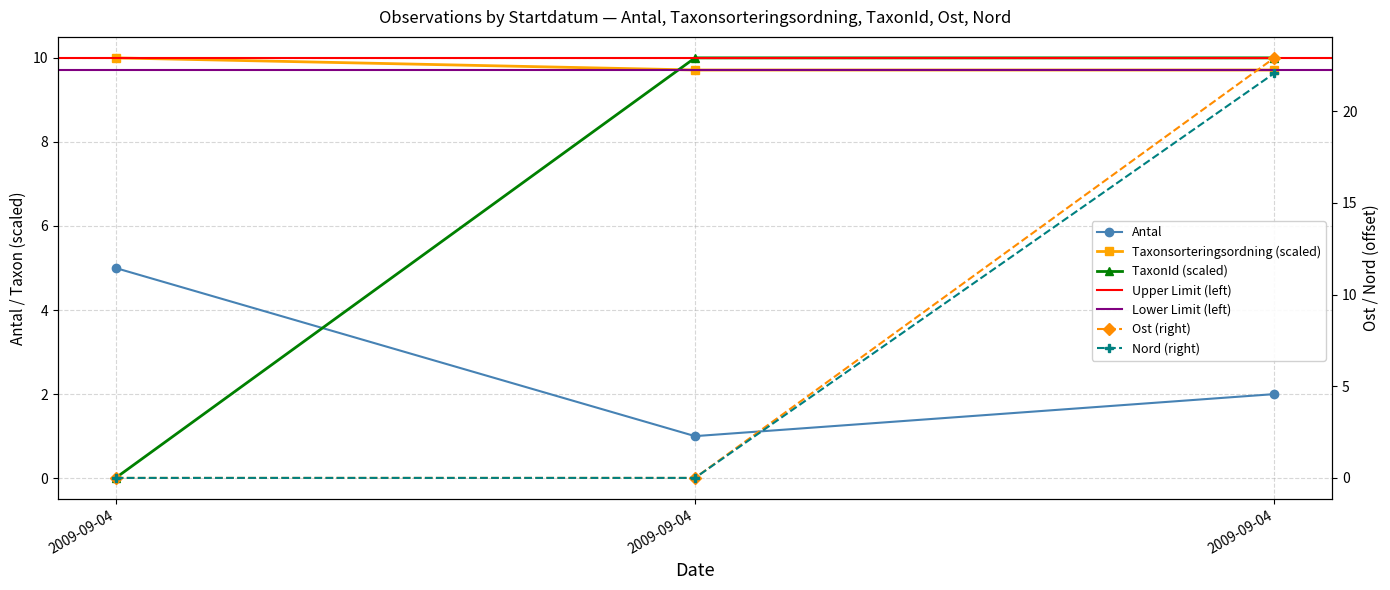

What is the difference between the TaxonId values at 2009-09-04 and 2009-09-04?

10.0